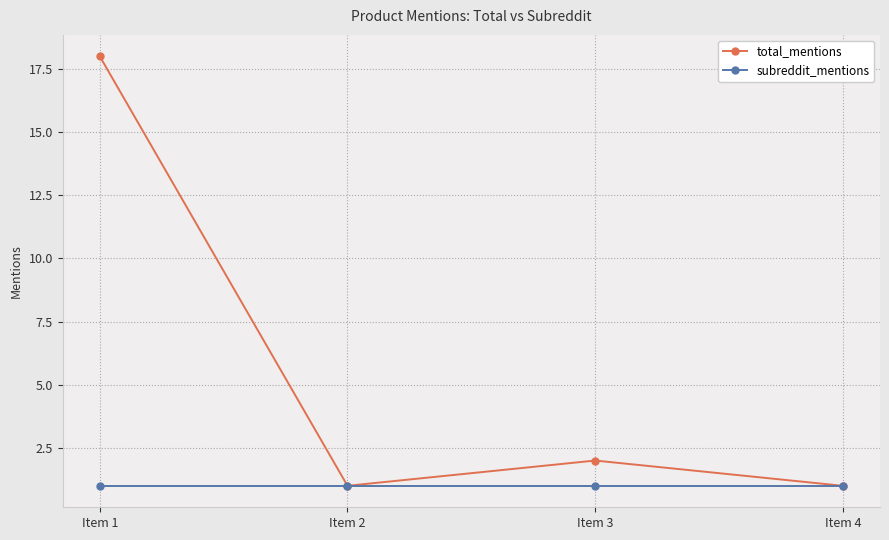

True or false: total_mentions has a value of 1 at Item 2.

True